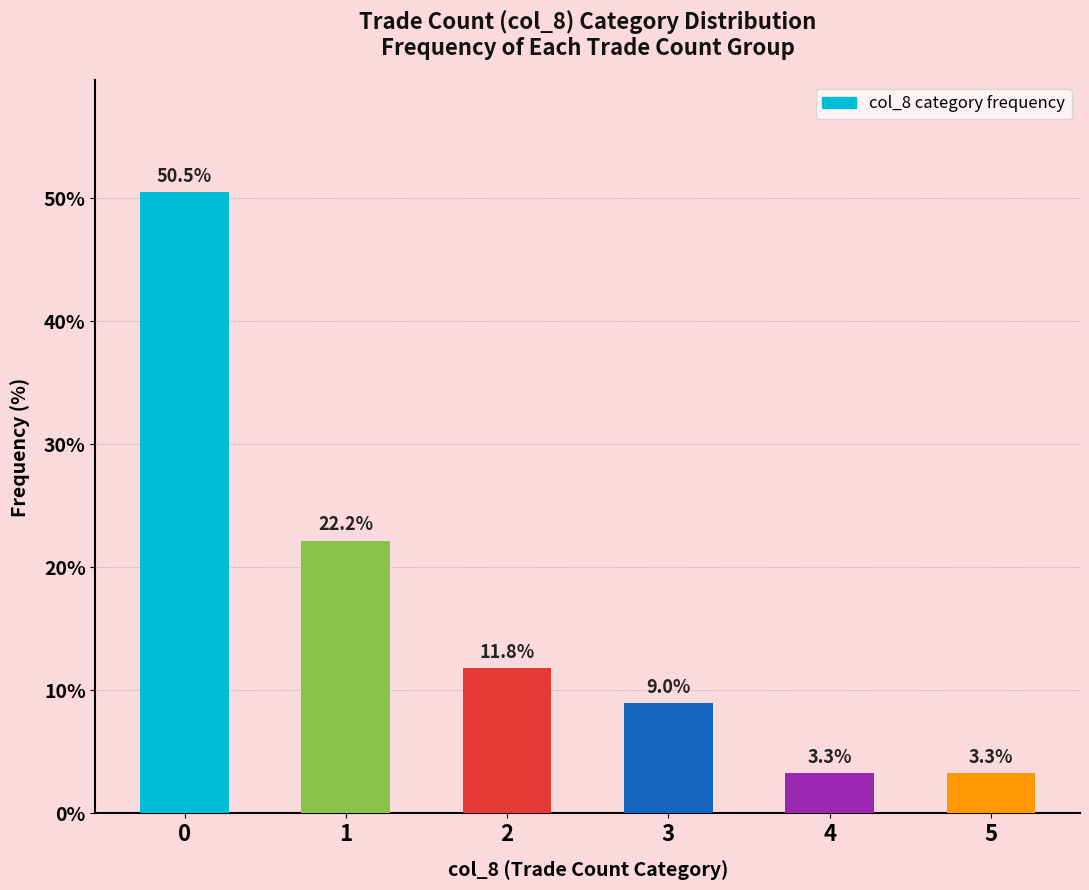

What is the ratio of the value at 0 to the value at 5?

15.3